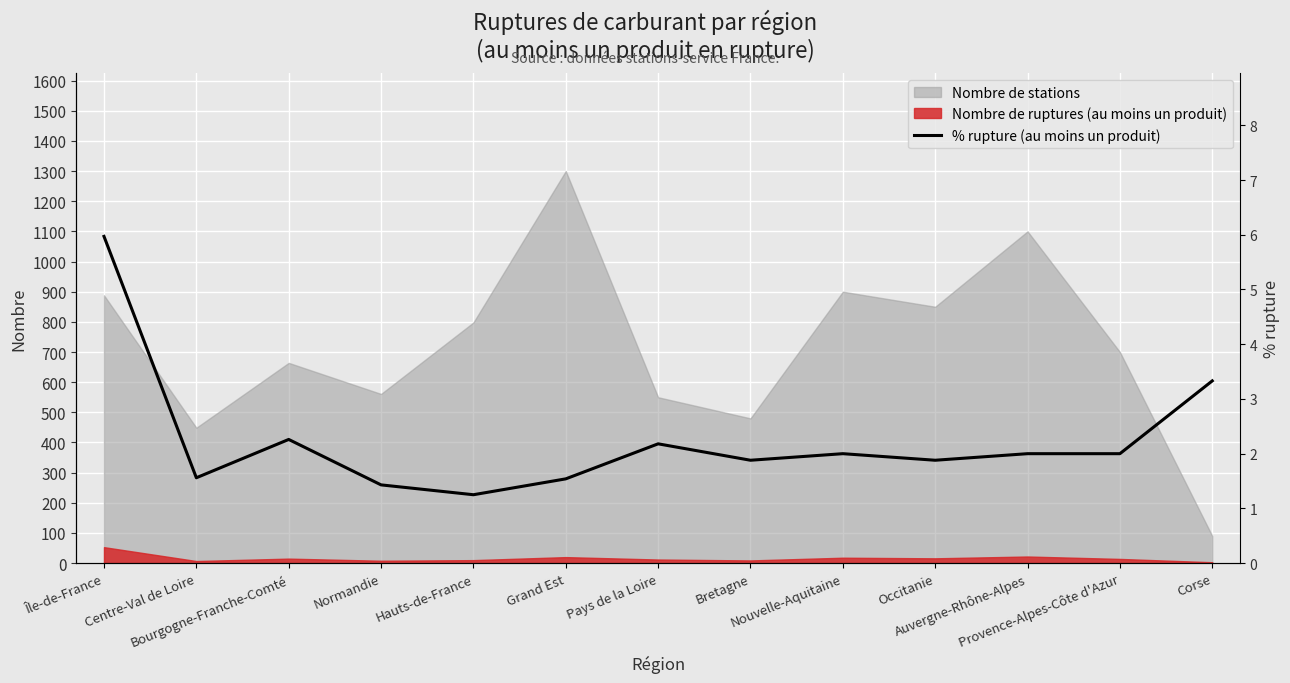

Is it true that the value at Occitanie is 1.9?

True